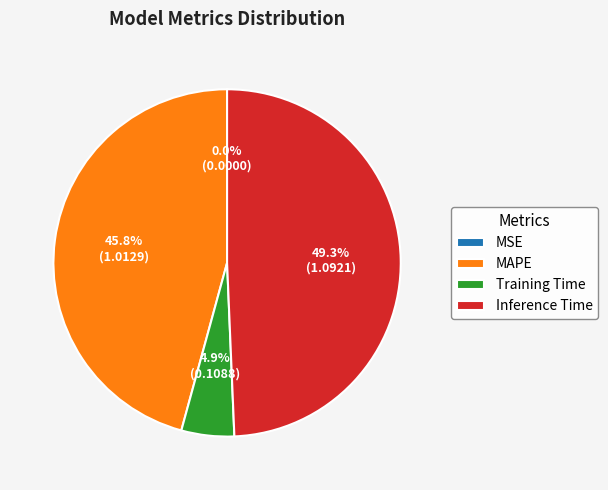

Does Inference Time account for over 50% of the chart?

No